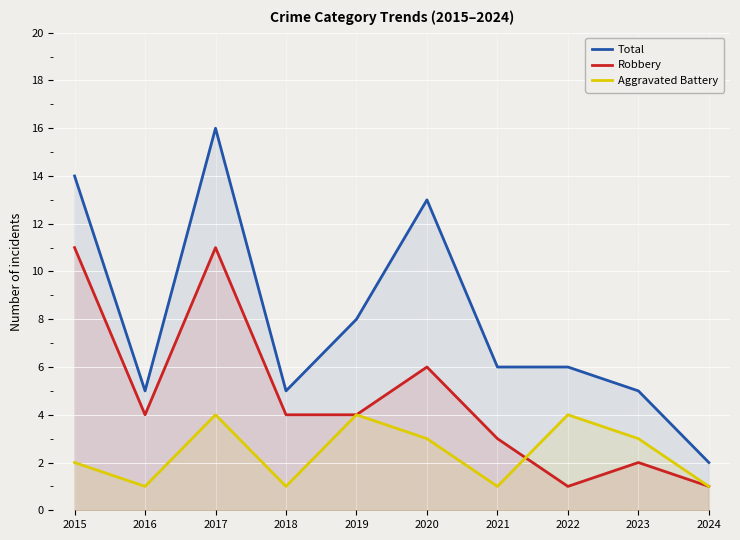

How many Robbery values are between 2 and 6?

6